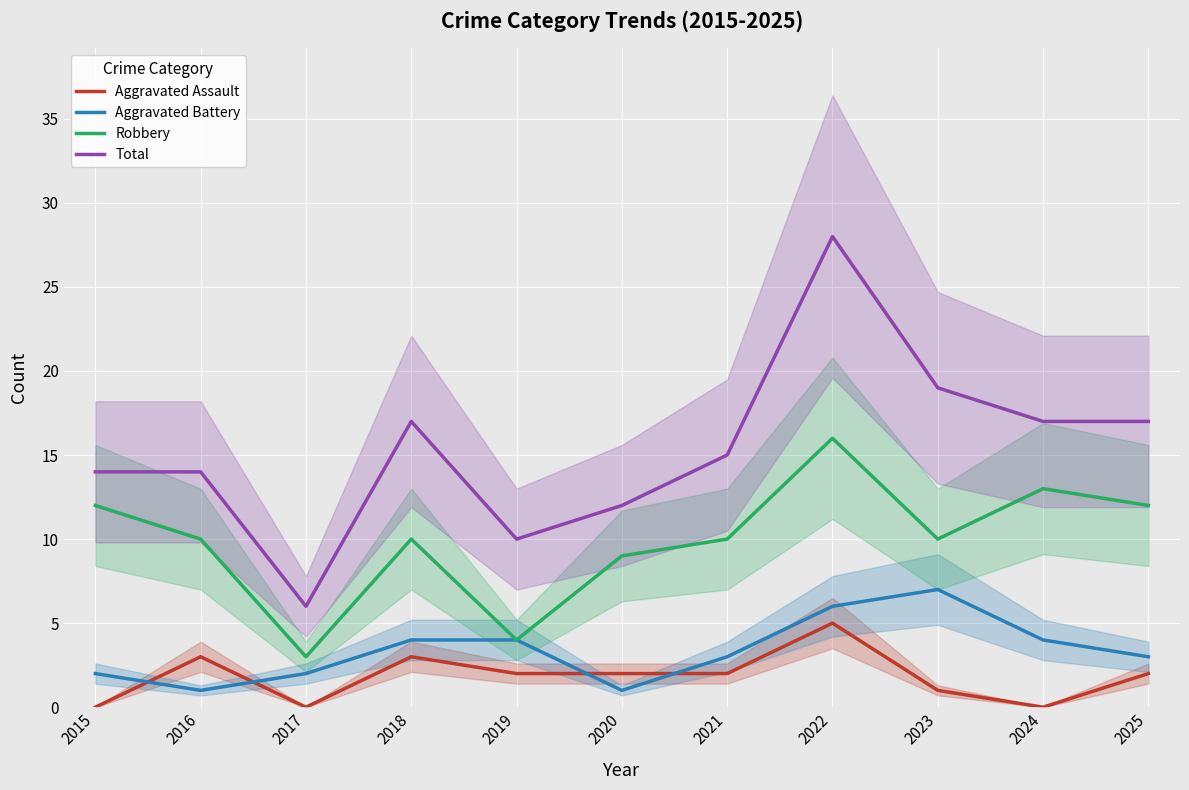

Which label corresponds to the largest value in the chart?

2022